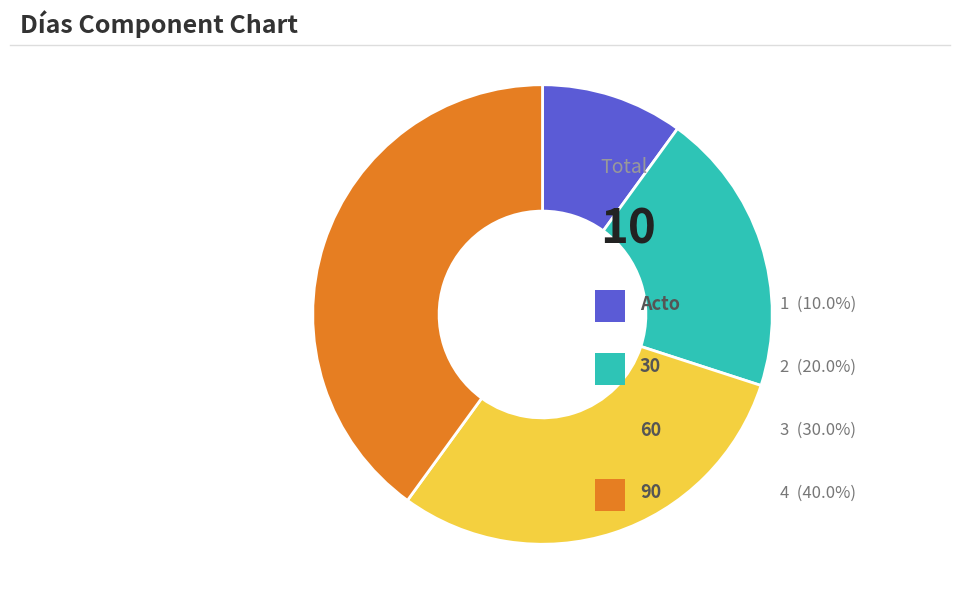

Is there any slice that represents more than half of the pie?

No